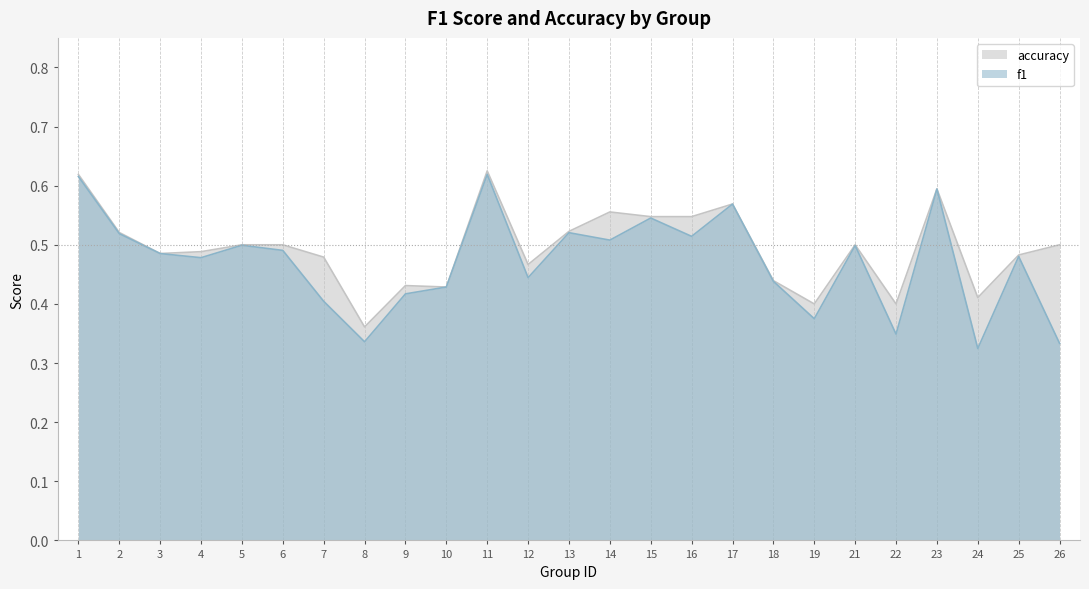

Count the number of categories in the chart.

25